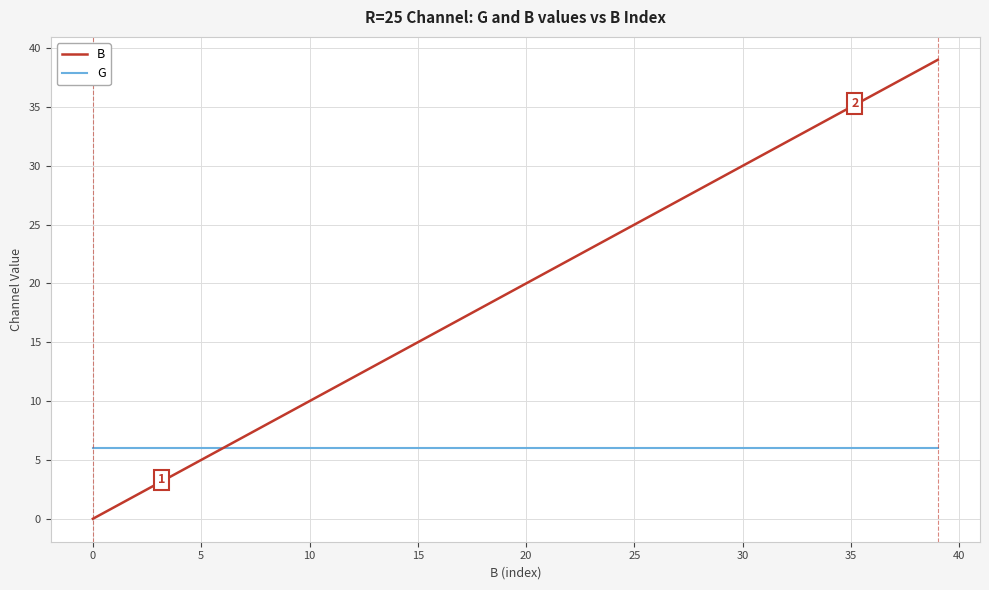

Rank the series by their average value, from lowest to highest.

G, B